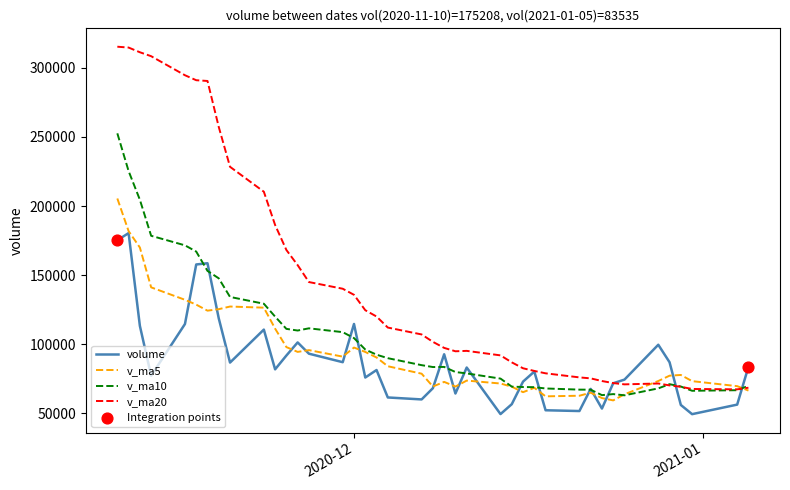

Which series has the widest spread of values?

v_ma20